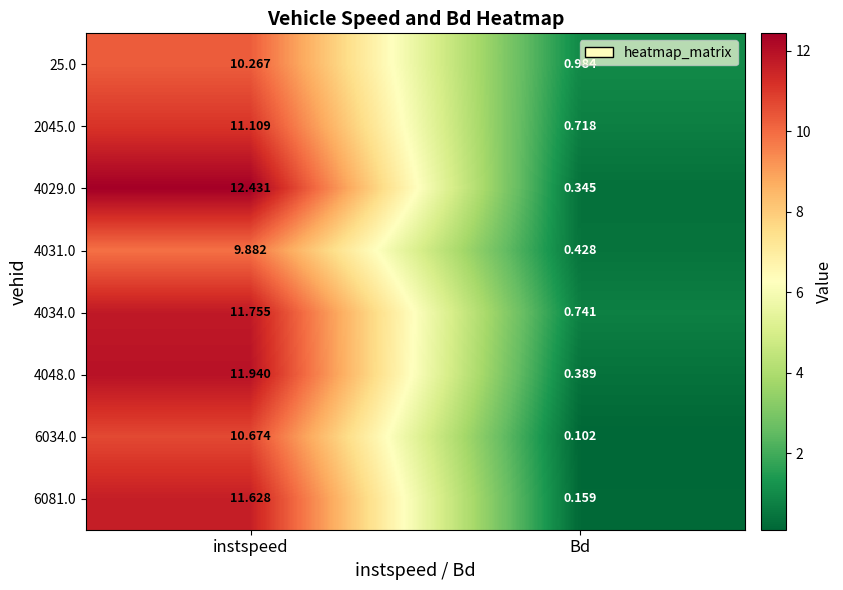

Rank the categories by 4031.0 value from lowest to highest.

Bd, instspeed